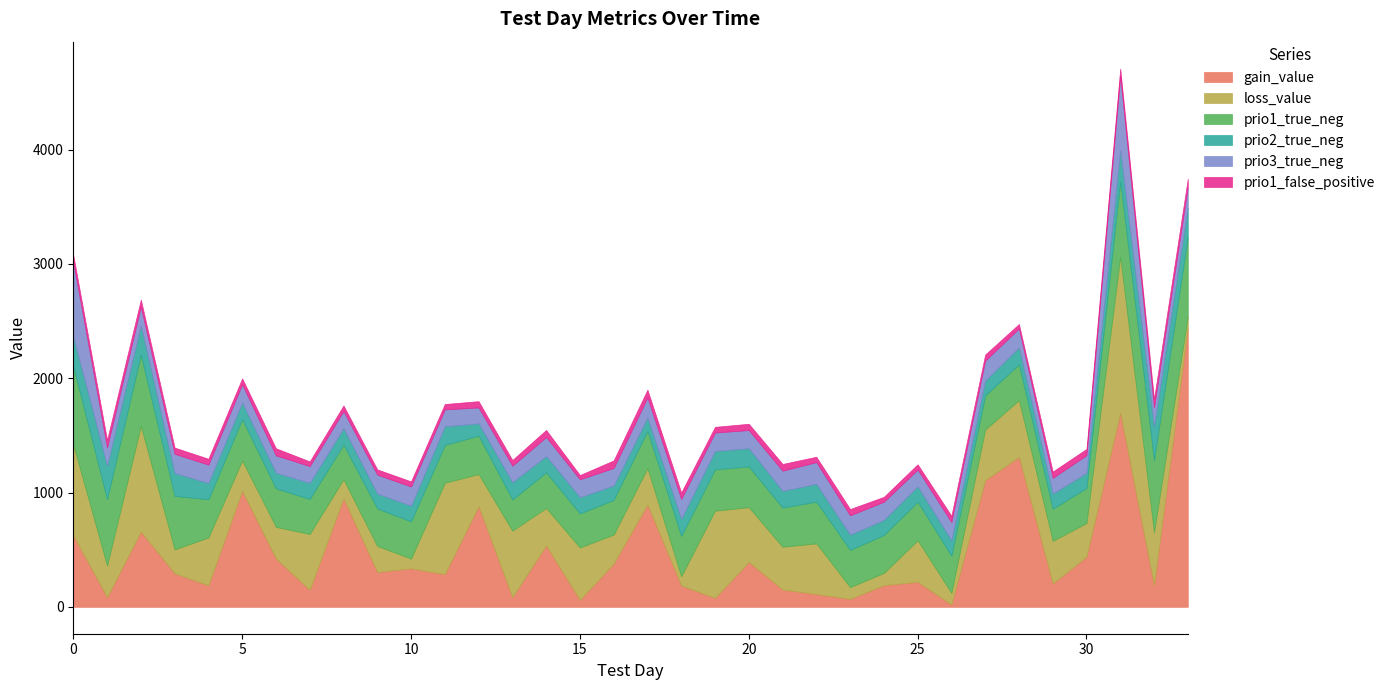

Is it true that prio1_true_neg equals 362.0 at 19?

True